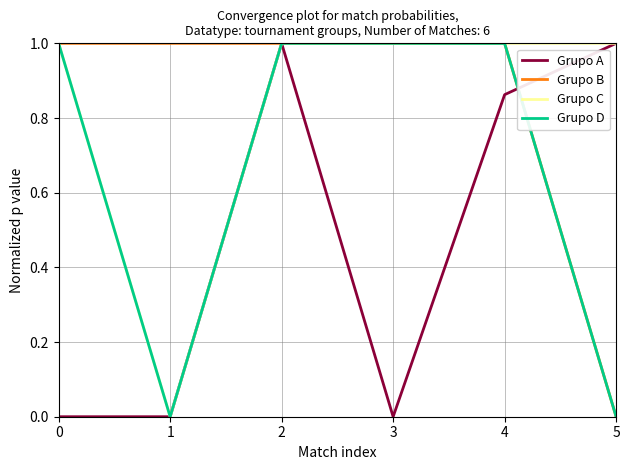

True or false: Grupo C has a value of 0.7 at 3.

False